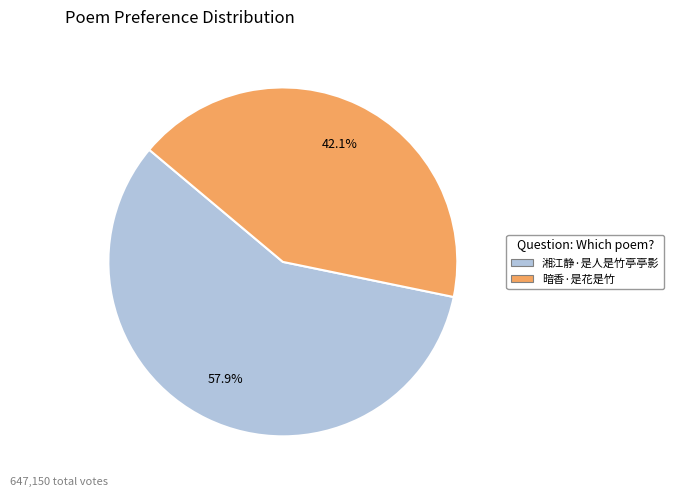

Does 湘江静·是人是竹亭亭影 represent more than half of the total?

Yes